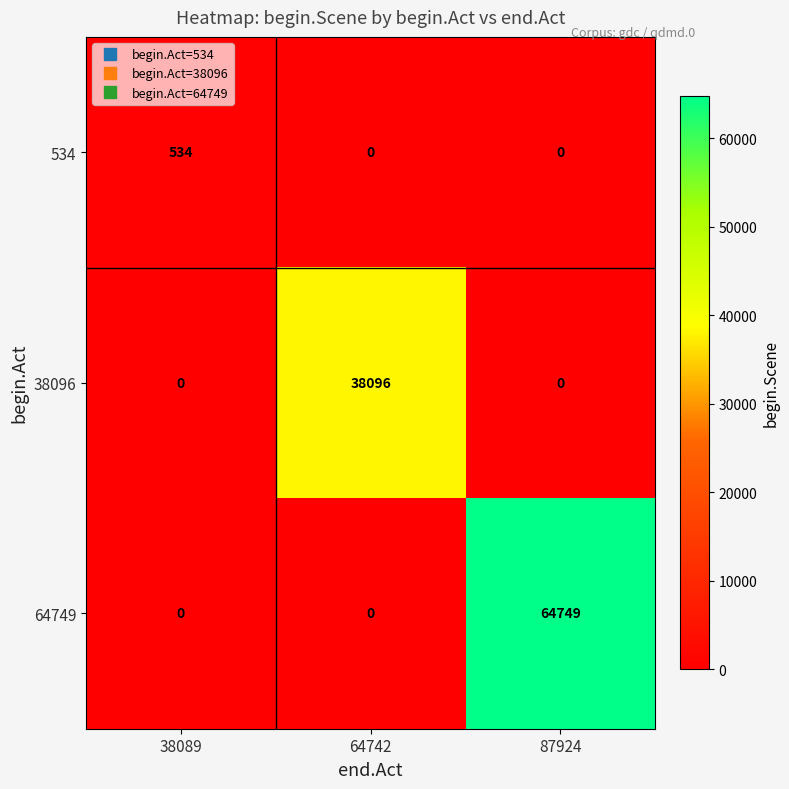

At which category is the sum across all series the highest?

87924